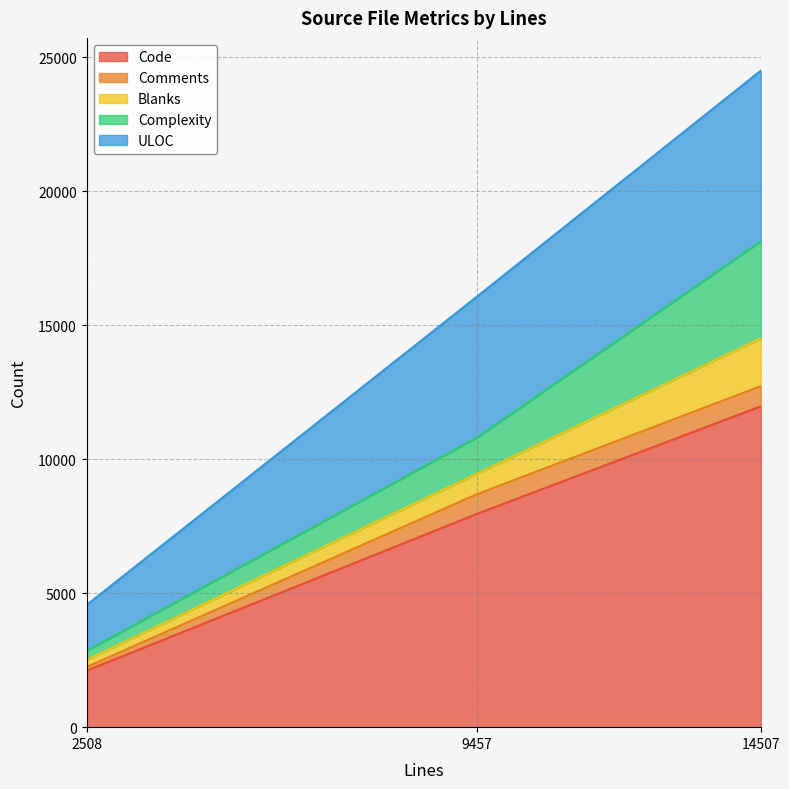

At which label is ULOC closest to 4039?

9457